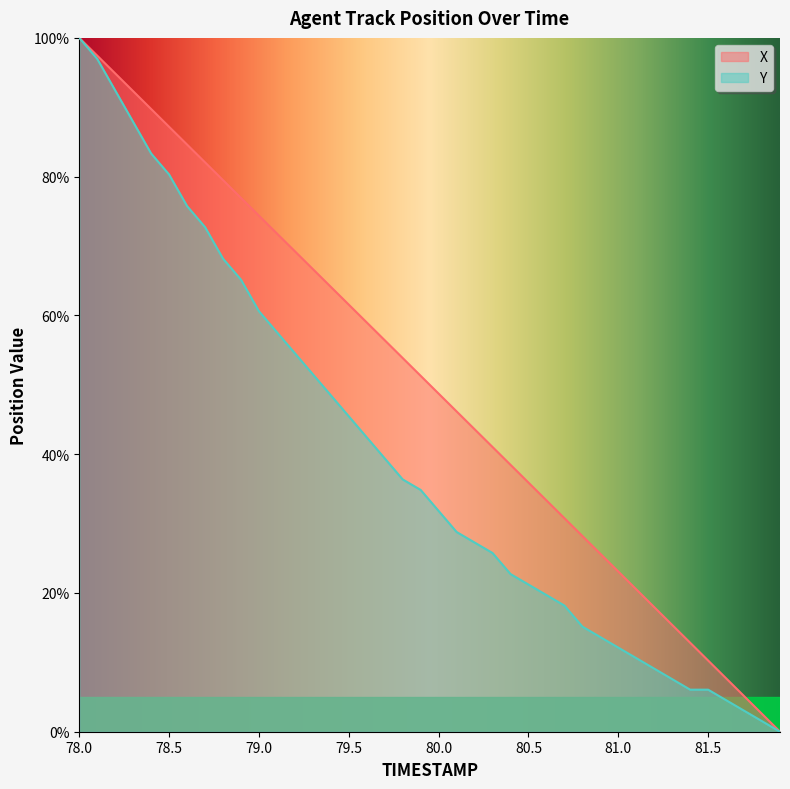

At which label is X closest to 50?

80.0